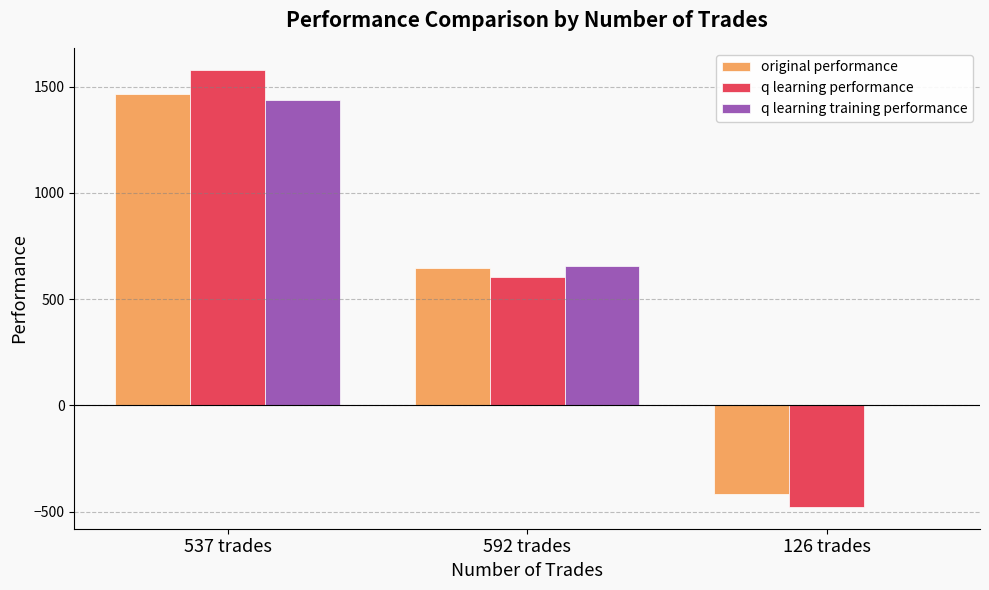

Reading left to right, what are all the values shown in this chart?

original performance: 1462.8	645.7	-417.5
q learning performance: 1579.4	605.1	-477.9
q learning training performance: 1438.1	656.4	0.0